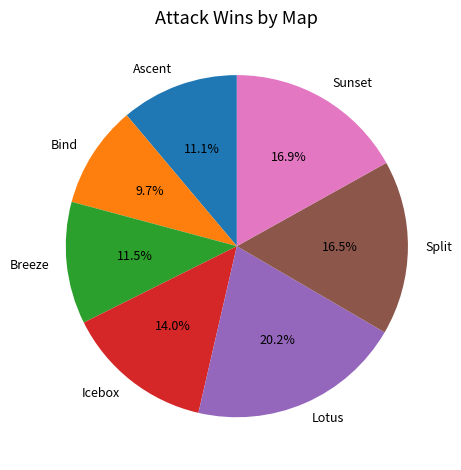

What is the ratio of the value at Bind to the value at Lotus?

0.5